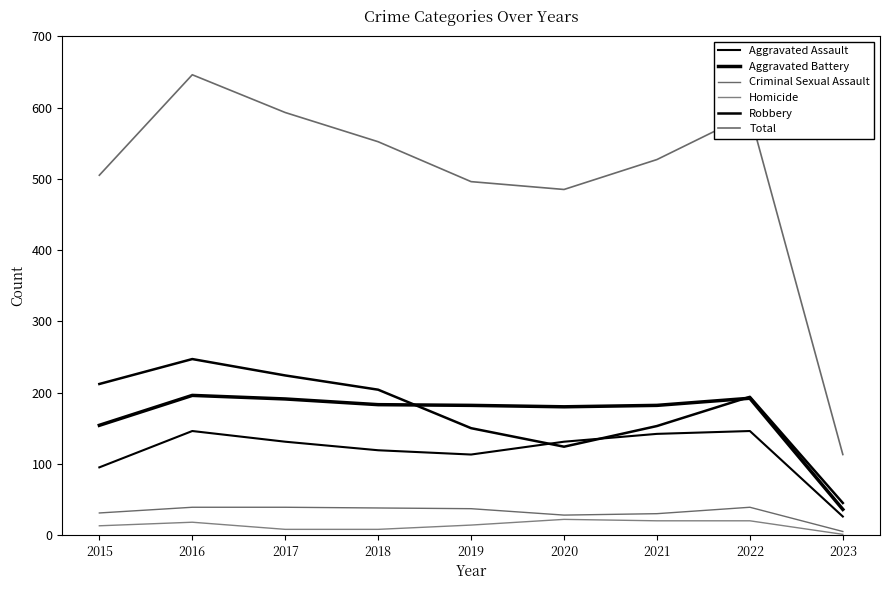

What is the total value across all series at 2016?

1292